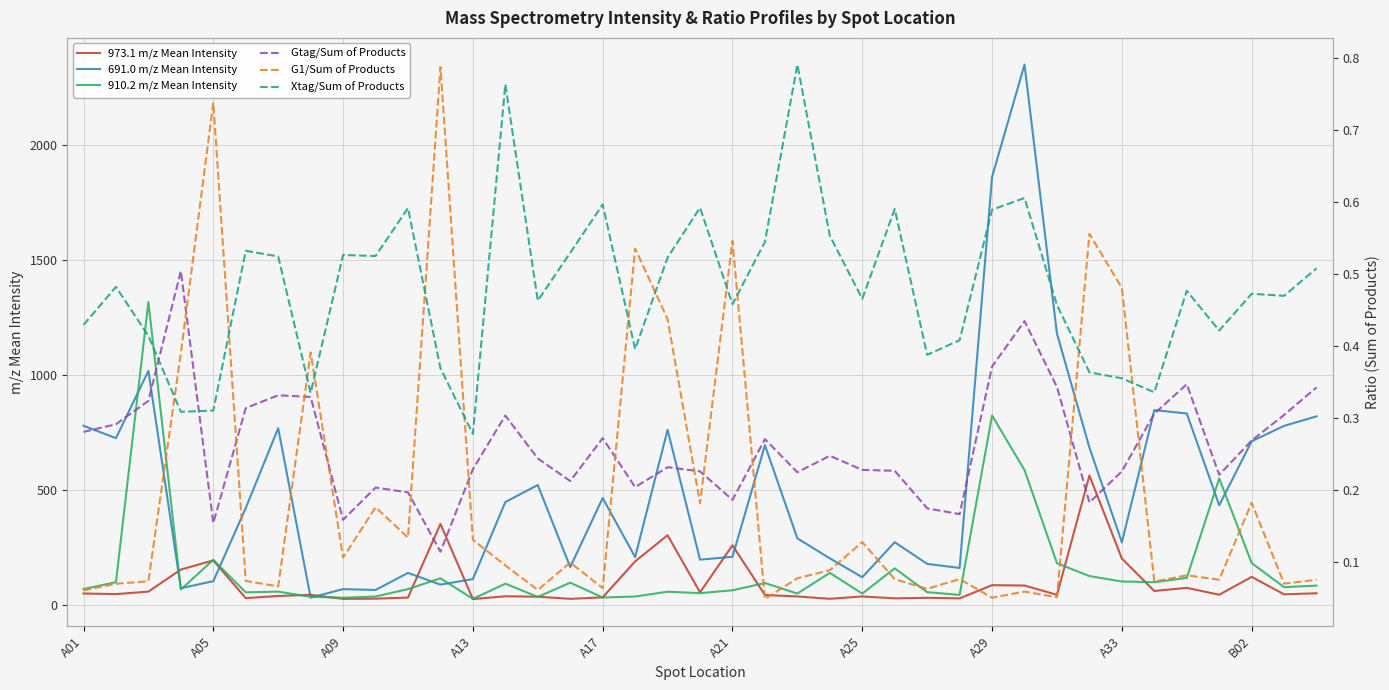

How many categories are shown in the chart?

39